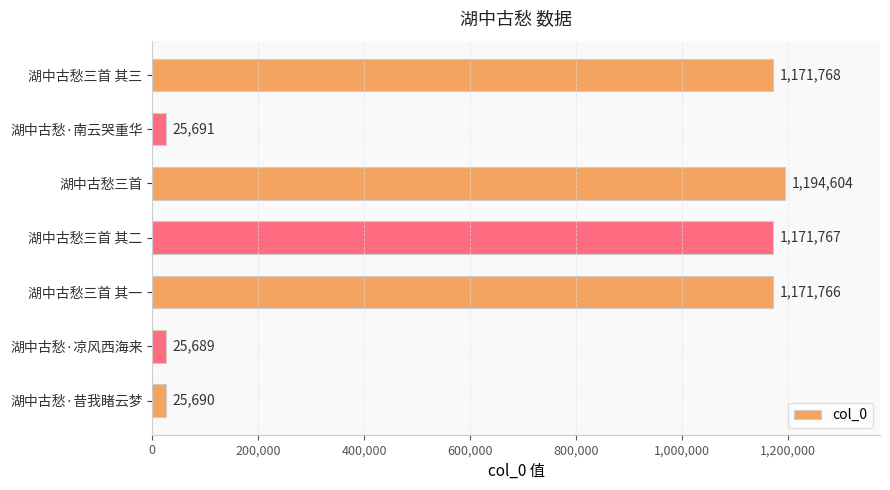

Are the bars grouped side by side (vs. stacked)?

No